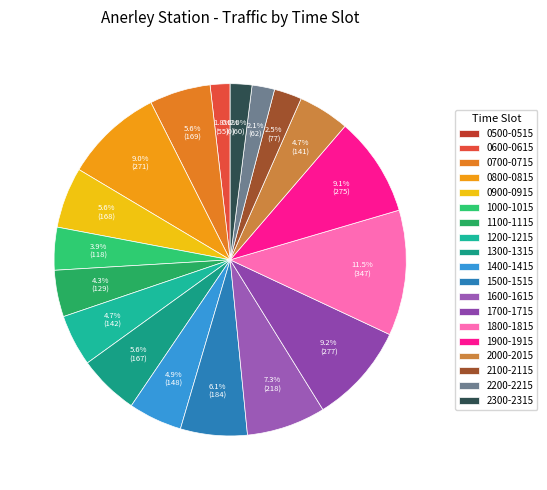

Does any single category account for the majority?

No